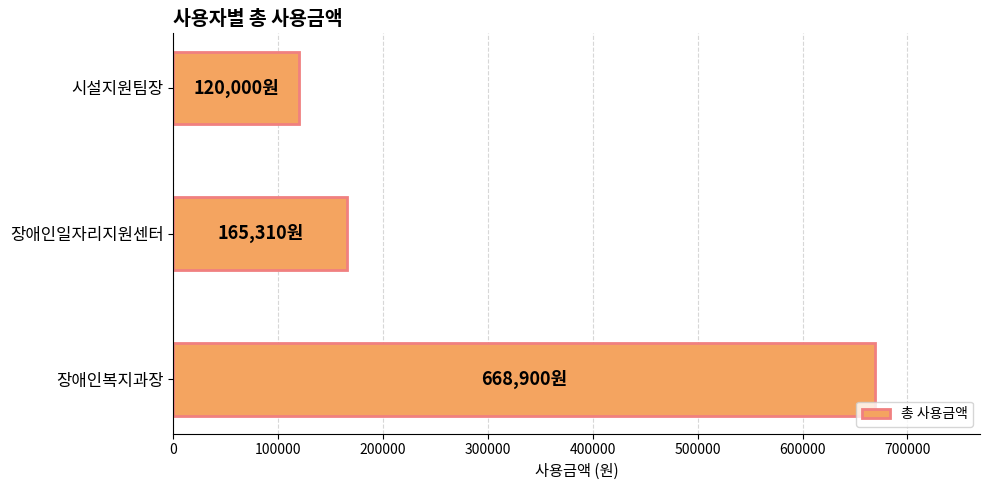

What value does the data have at 장애인복지과장, to the nearest 100?

668900